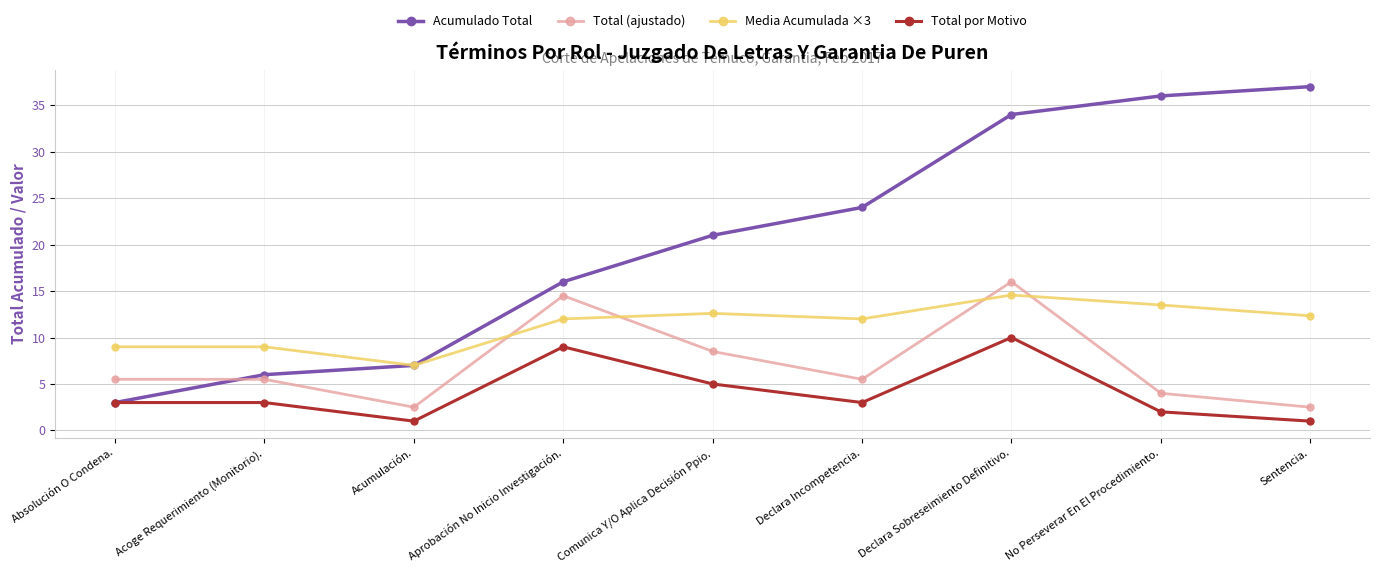

The Acumulado Total series shows 1.6 at Absolución O Condena.. True or false?

False